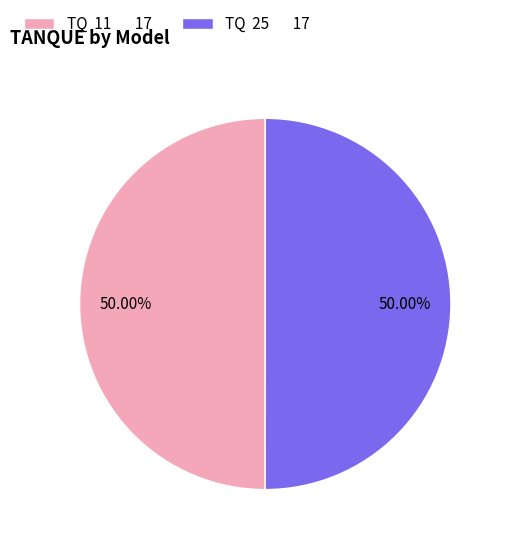

To the nearest percent, what is the average slice percentage?

50%